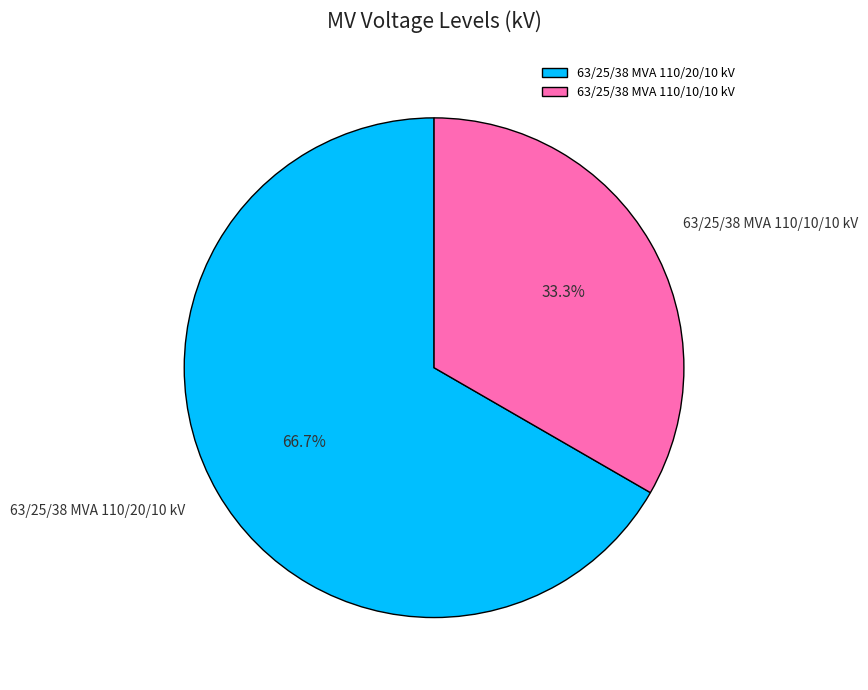

Does 63/25/38 MVA 110/10/10 kV account for over 50% of the chart?

No